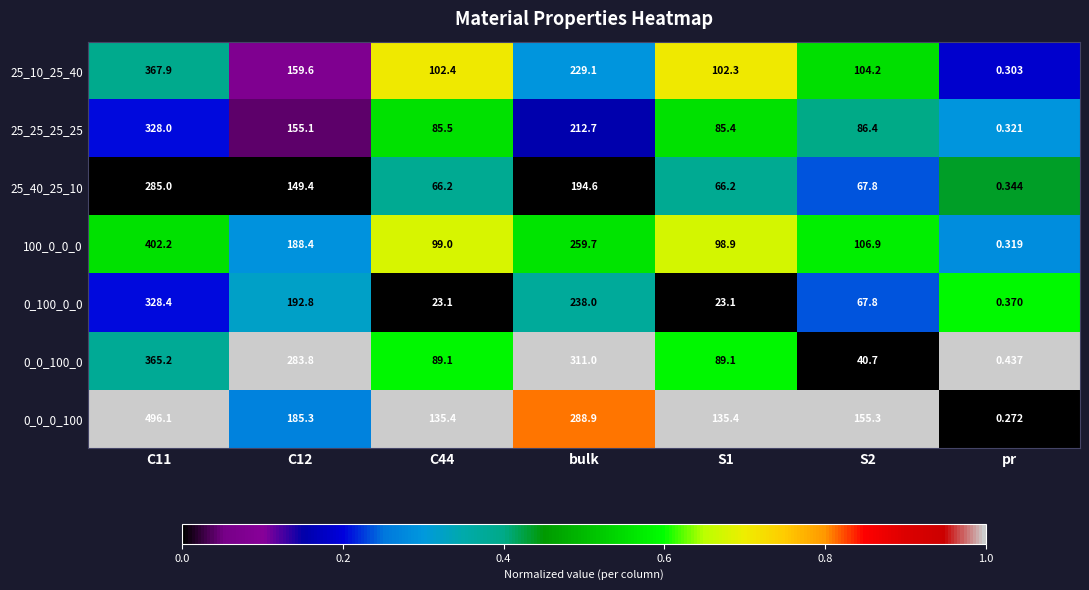

At which label does 25_40_25_10 reach its minimum?

pr